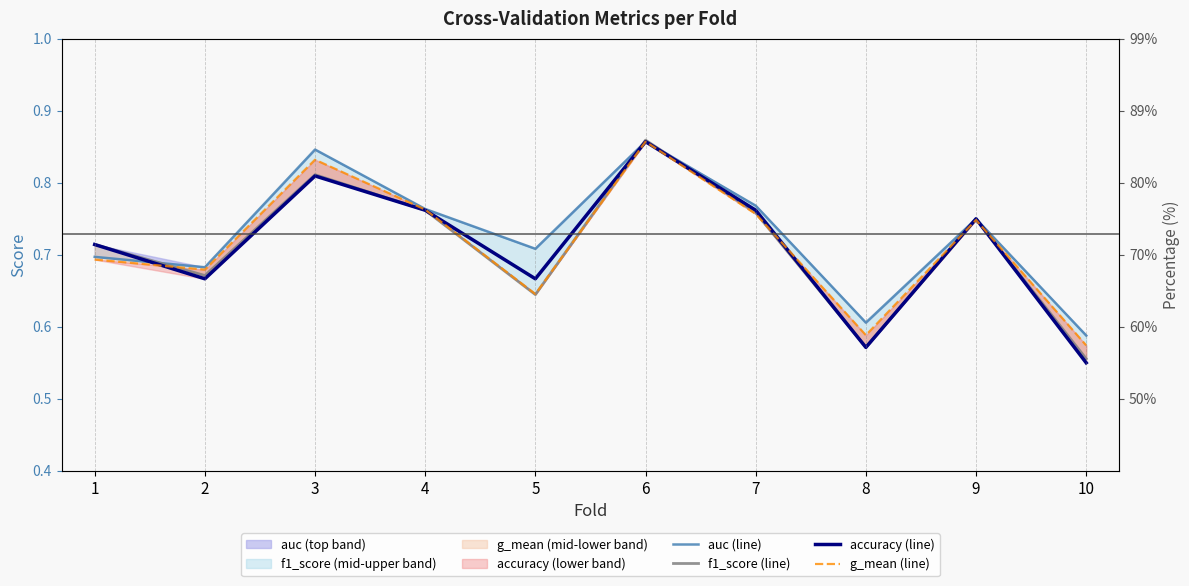

Read the accuracy (line) value at 9.

0.8